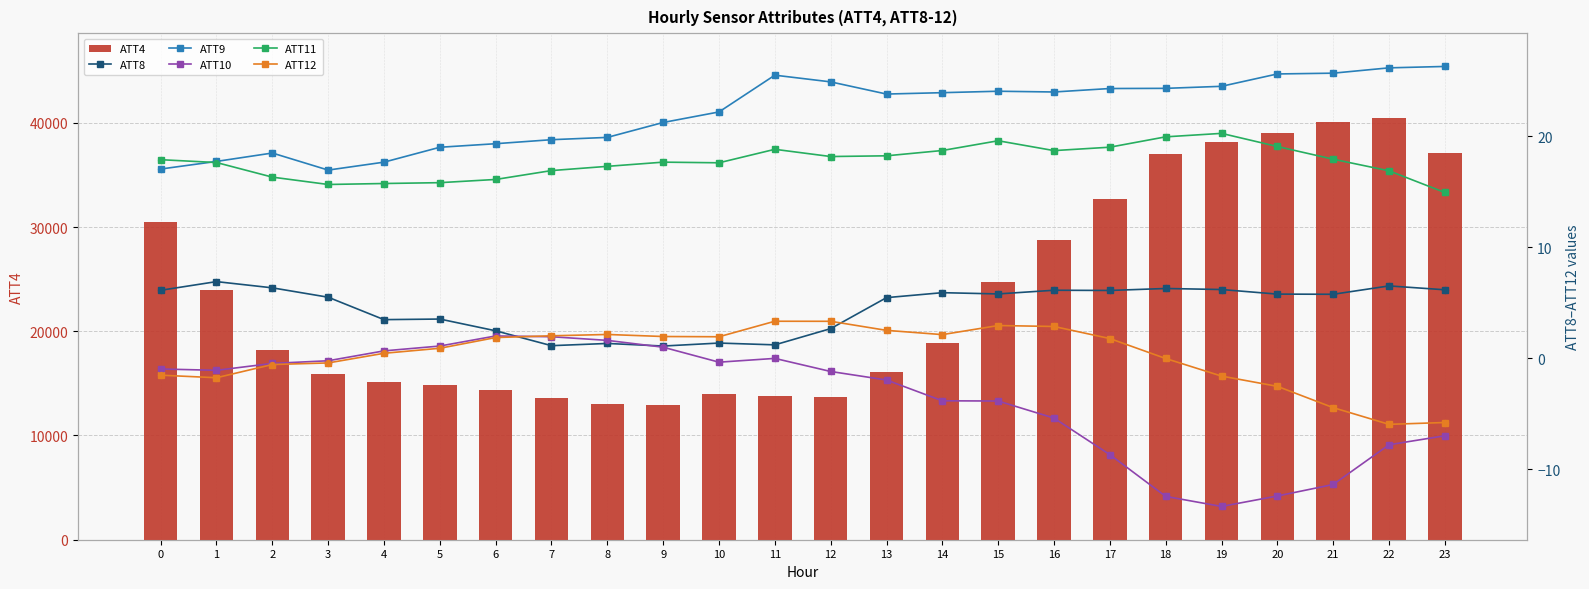

What are all the series names shown in the legend?

ATT4, ATT8, ATT9, ATT10, ATT11, ATT12